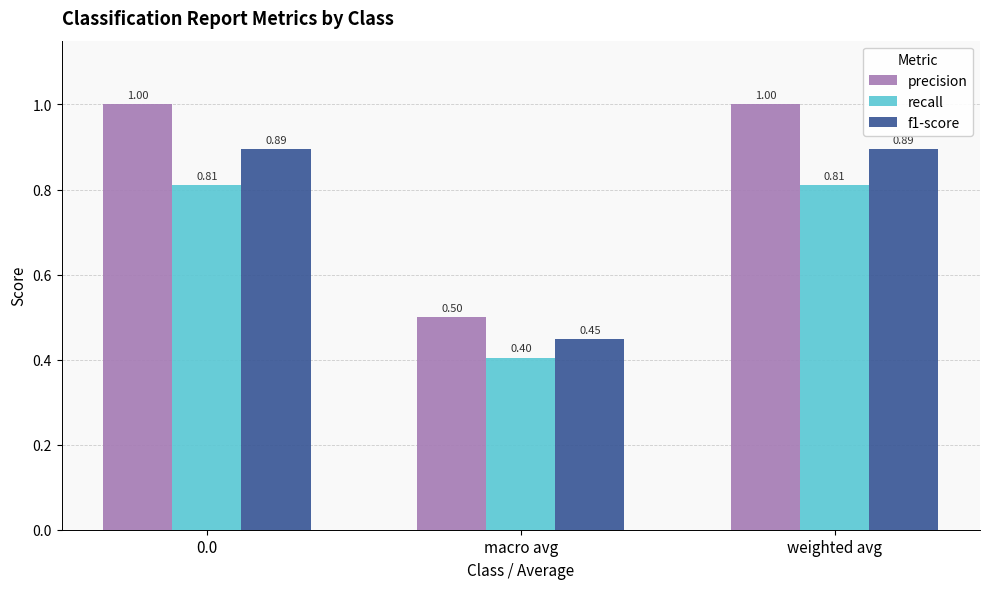

Between macro avg and weighted avg, which series saw the biggest shift?

precision